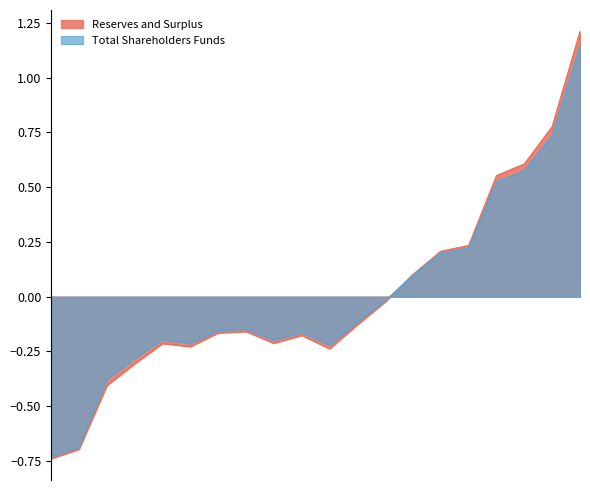

Which series has the largest total across all categories?

Total Shareholders Funds